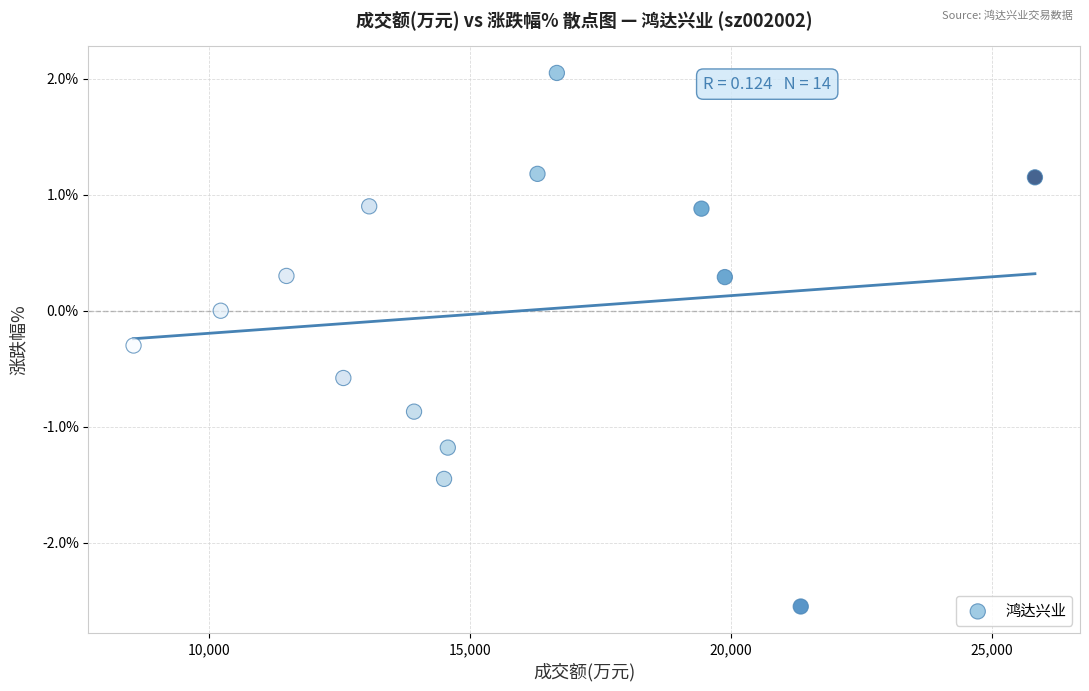

What is the range of X values (max minus min)?

17267.0